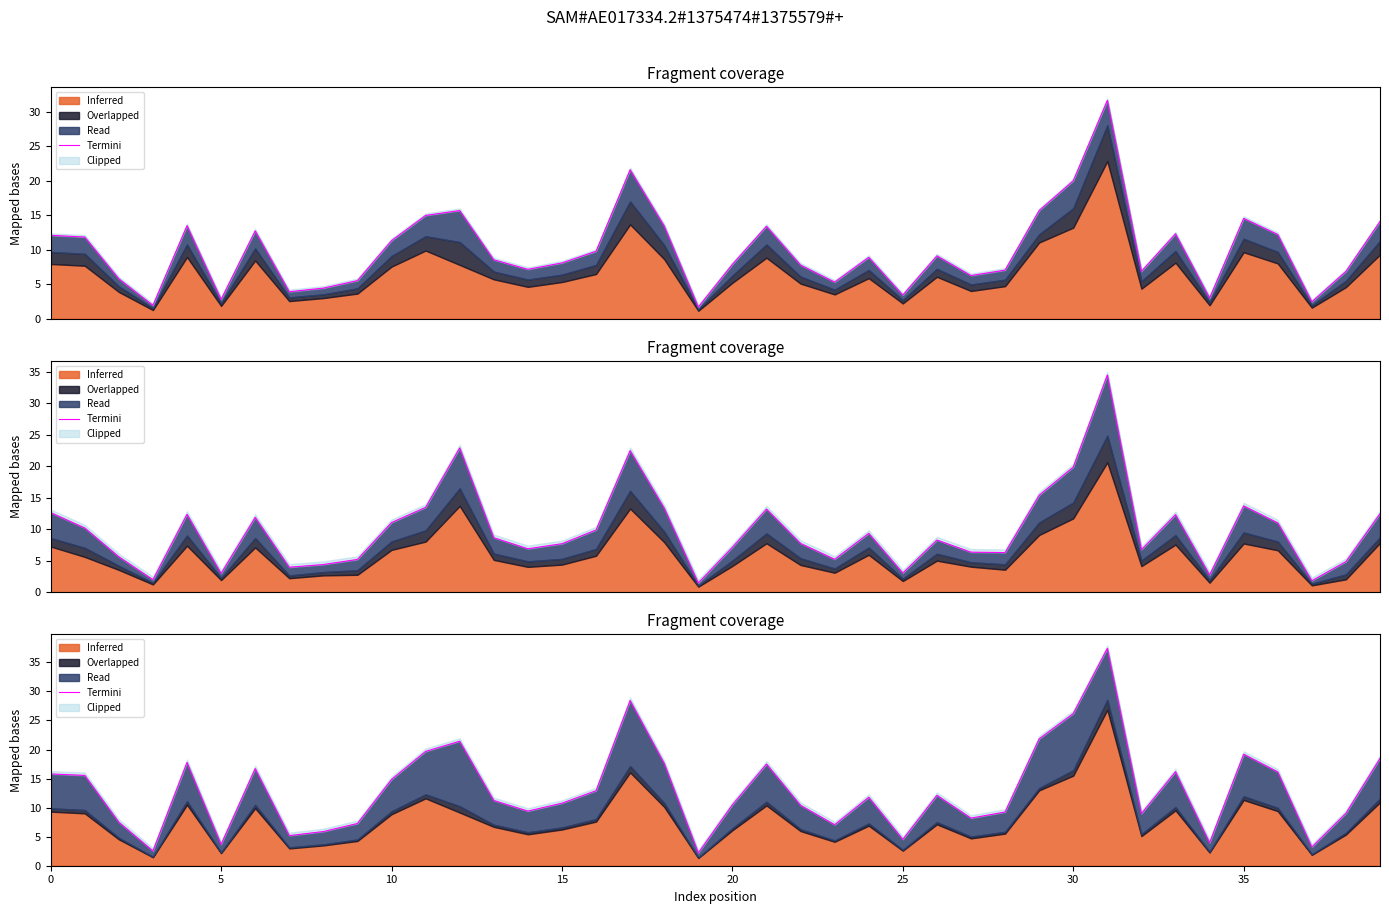

How many points are lower than both their immediate neighbors (excluding endpoints)?

11